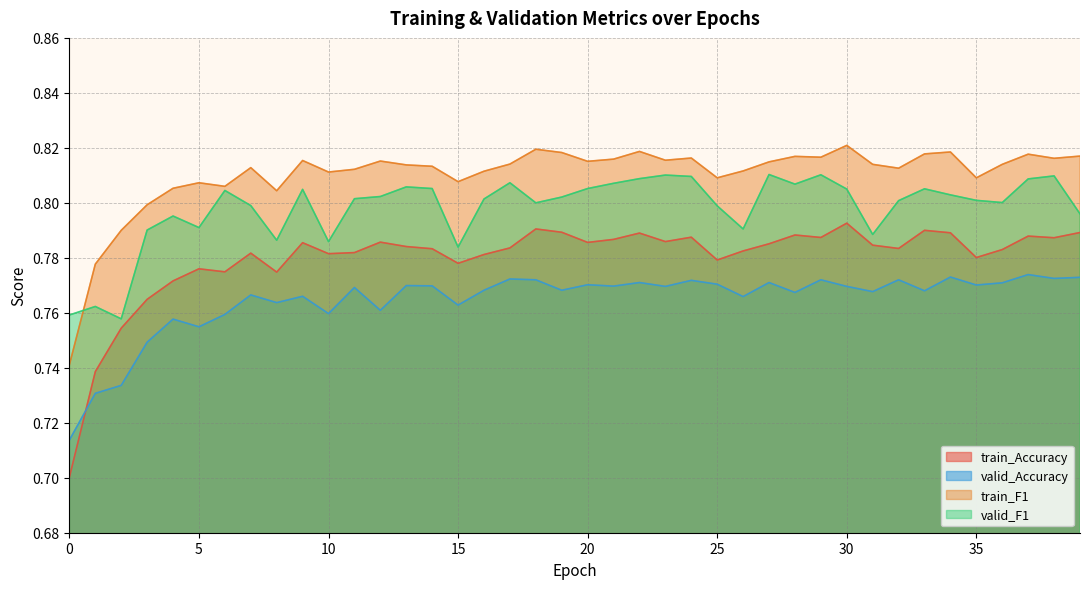

Which series has the largest total across all categories?

train_F1